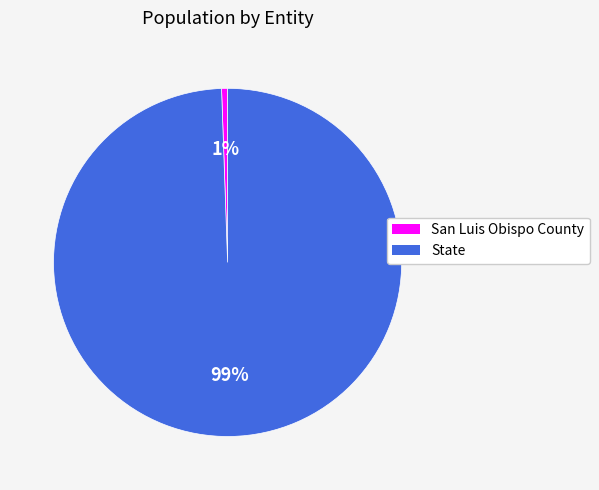

True or false: San Luis Obispo County accounts for 11% of the total.

False